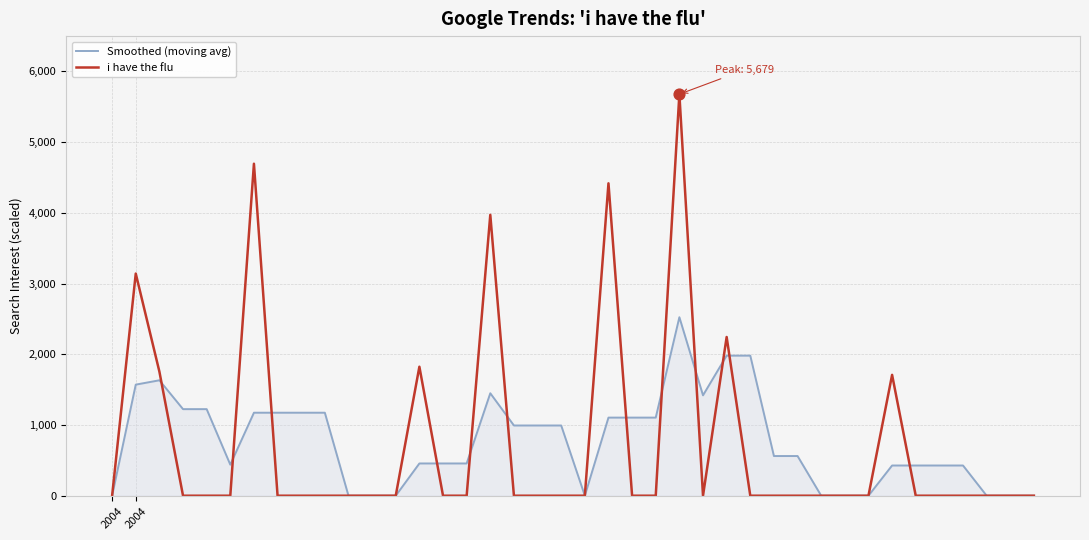

At how many categories does at least one series exceed 4368?

3